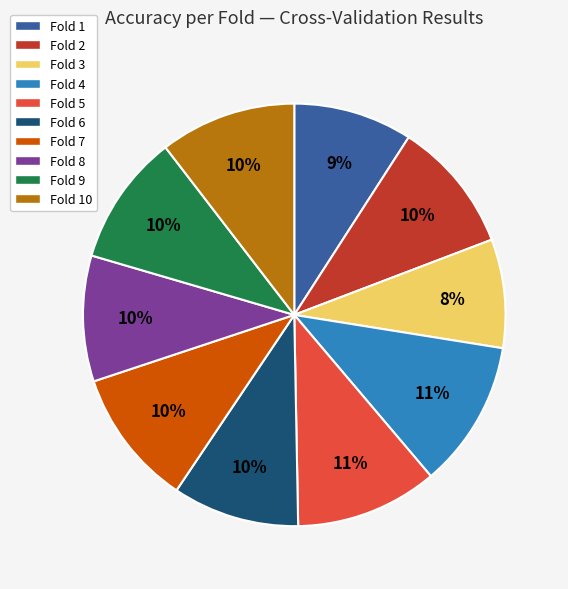

Does any single category account for the majority?

No